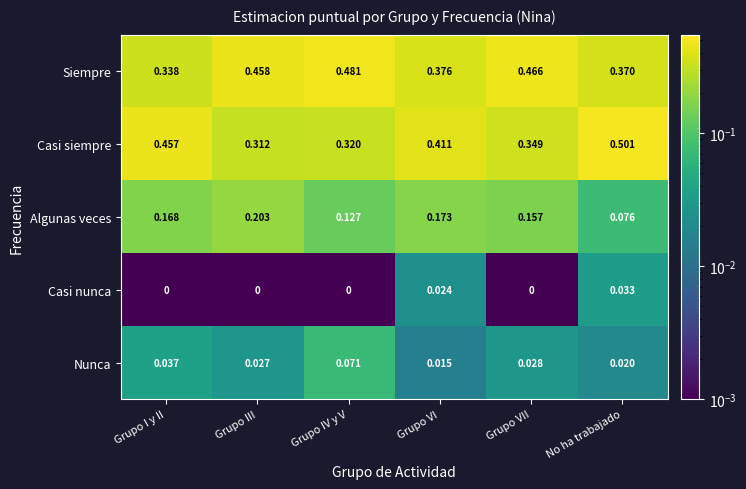

At which label is Algunas veces closest to 0?

No ha trabajado